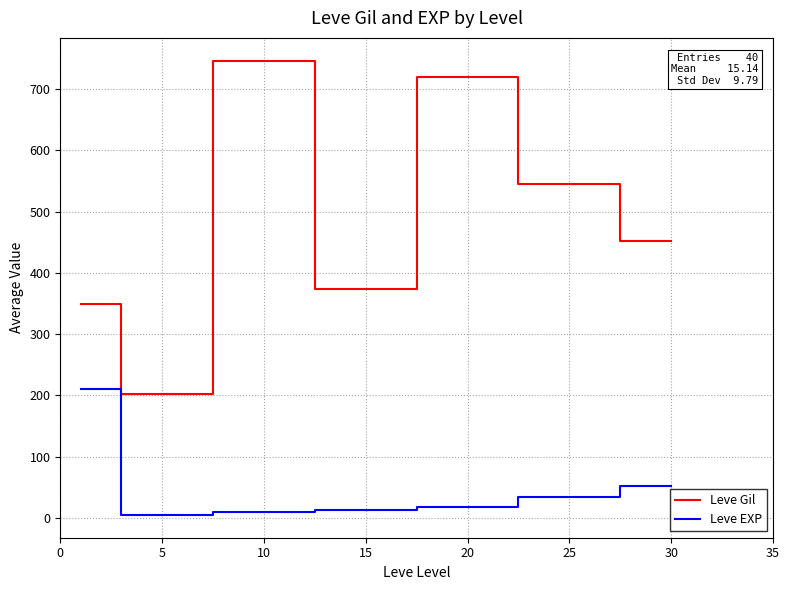

Which series has the largest total across all categories?

Leve Gil